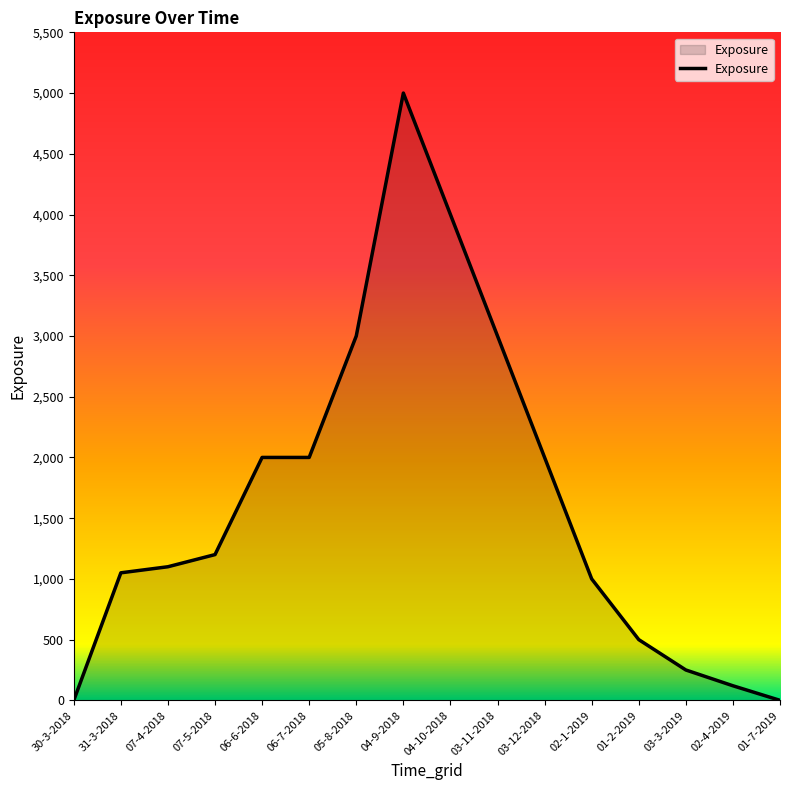

What is the difference between the maximum and minimum values?

5000